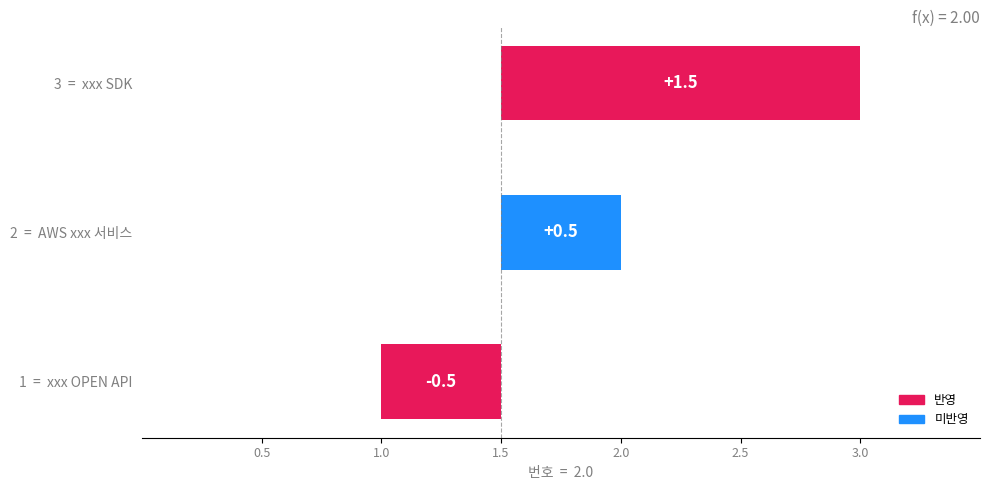

What position from the right is xxx OPEN API?

3